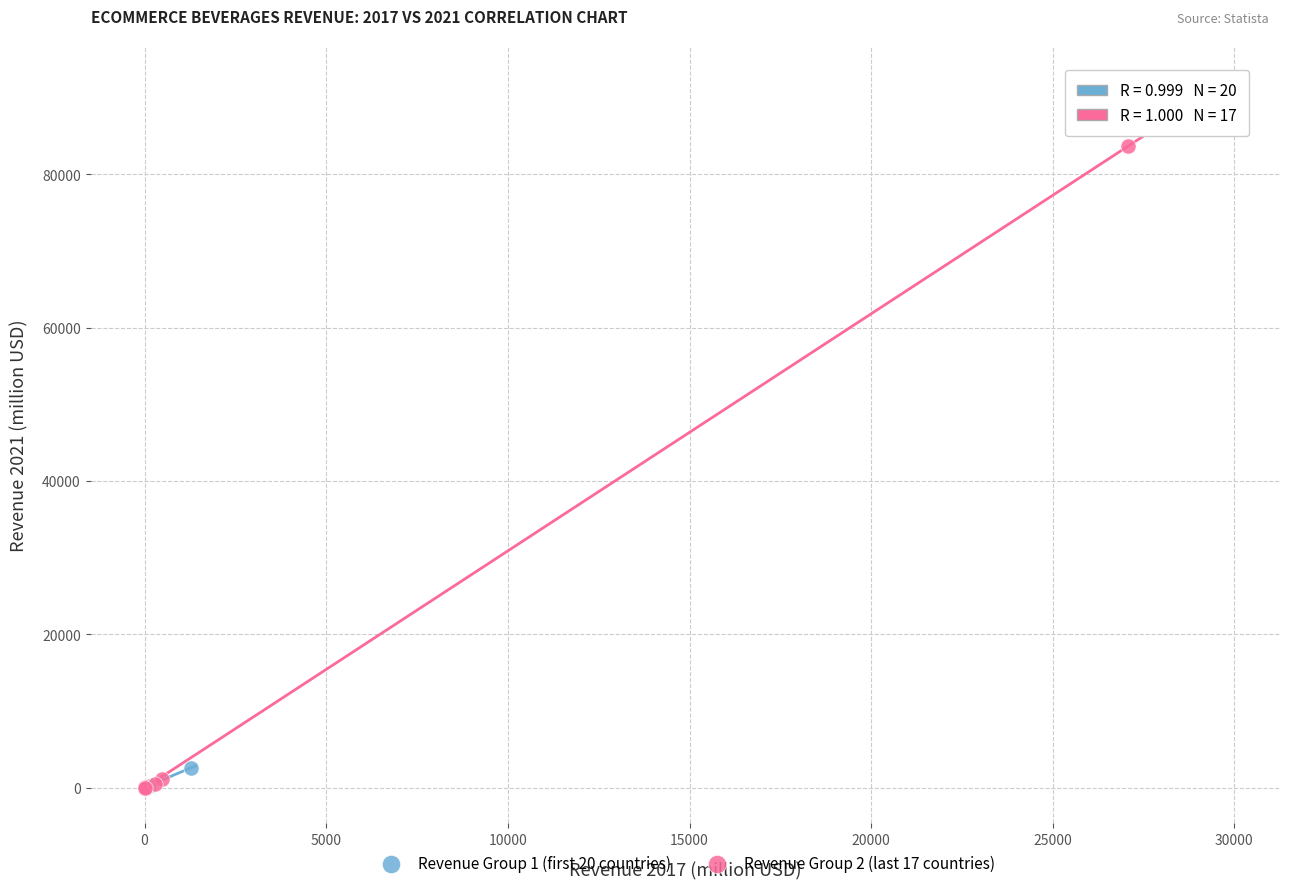

Which series contains the highest Y value?

Revenue Group 2 (last 17 countries)